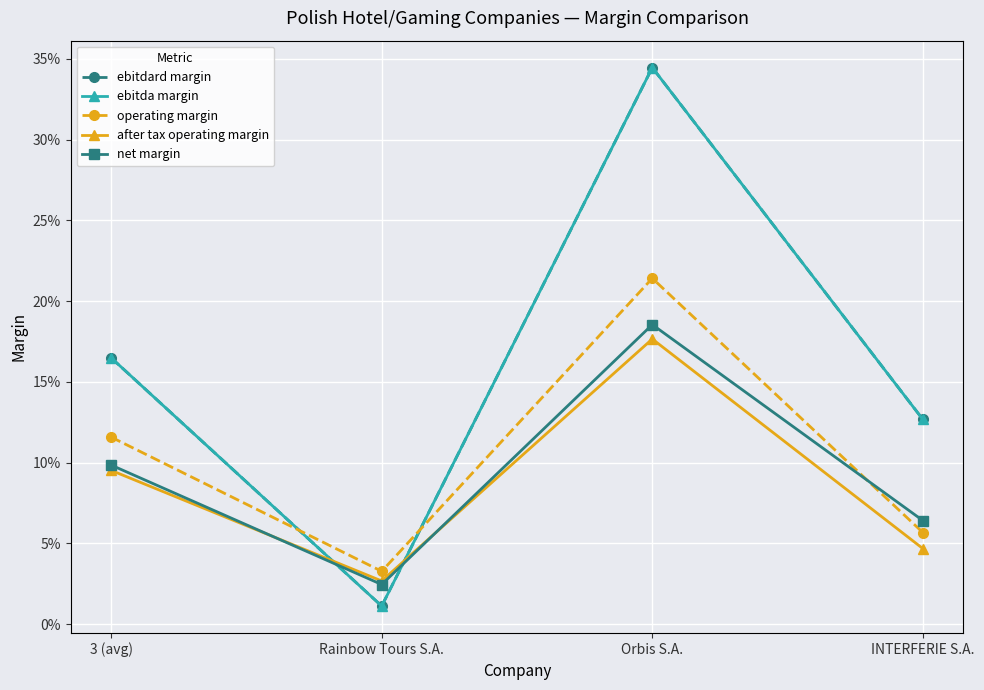

Reading left to right, extract all data points from this chart.

ebitdard margin: 3 (avg)=0.2	Rainbow Tours S.A.=0.0	Orbis S.A.=0.3	INTERFERIE S.A.=0.1
ebitda margin: 3 (avg)=0.2	Rainbow Tours S.A.=0.0	Orbis S.A.=0.3	INTERFERIE S.A.=0.1
operating margin: 3 (avg)=0.1	Rainbow Tours S.A.=0.0	Orbis S.A.=0.2	INTERFERIE S.A.=0.1
after tax operating margin: 3 (avg)=0.1	Rainbow Tours S.A.=0.0	Orbis S.A.=0.2	INTERFERIE S.A.=0.0
net margin: 3 (avg)=0.1	Rainbow Tours S.A.=0.0	Orbis S.A.=0.2	INTERFERIE S.A.=0.1